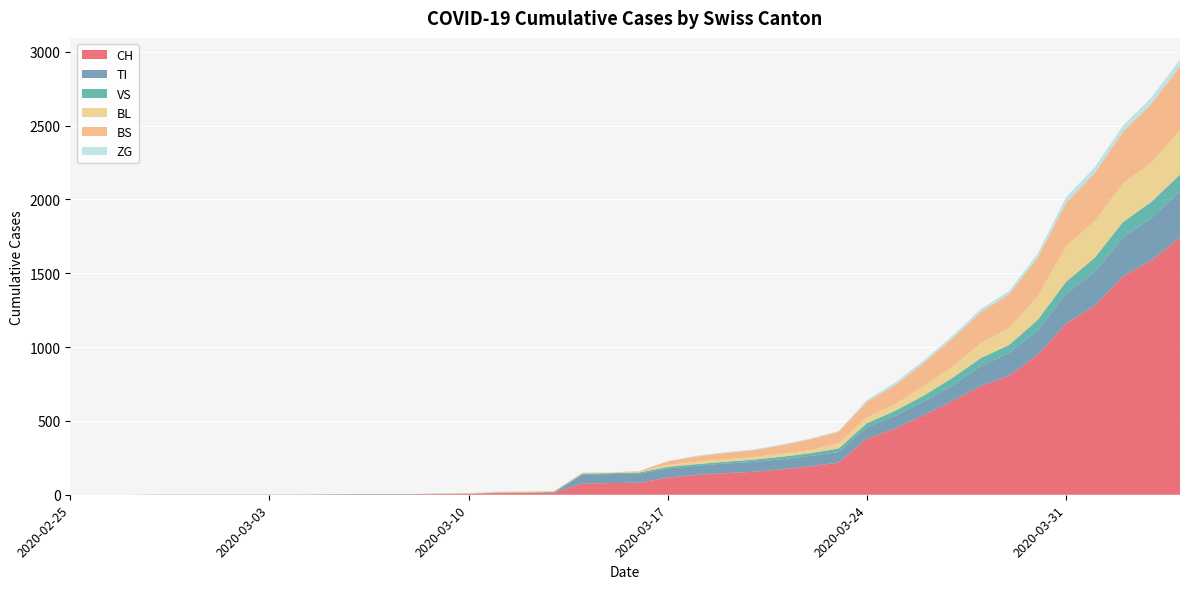

Reading left to right, extract all data points from this chart.

CH: 0	0	0	0	0	0	0	0	0	2	3	3	3	5	6	11	12	14	76	79	82	116	134	146	155	172	192	218	380	449	540	634	736	806	948	1160	1279	1480	1588	1742
TI: 0	0	0	0	0	0	0	0	0	0	0	0	0	0	0	0	0	0	61	61	61	62	62	65	67	68	70	71	80	85	91	107	136	155	165	202	229	263	287	314
VS: 0	0	0	2	2	2	2	2	2	2	2	2	2	2	2	3	3	5	6	6	8	11	11	12	15	17	19	24	25	35	41	50	53	54	71	81	96	104	109	112
BL: 0	0	0	0	0	0	0	0	0	0	0	0	0	1	2	2	2	2	2	5	5	13	16	16	18	21	21	35	40	46	65	76	100	115	158	242	249	262	266	298
BS: 0	0	0	0	0	0	0	0	0	0	0	0	0	0	0	4	4	4	4	0	4	25	36	44	46	57	73	78	105	128	155	191	211	228	263	292	323	350	397	434
ZG: 0	0	0	0	0	0	0	0	0	0	0	0	0	0	0	0	0	0	0	0	0	1	5	5	5	5	5	5	12	18	18	18	21	21	29	39	40	41	44	46